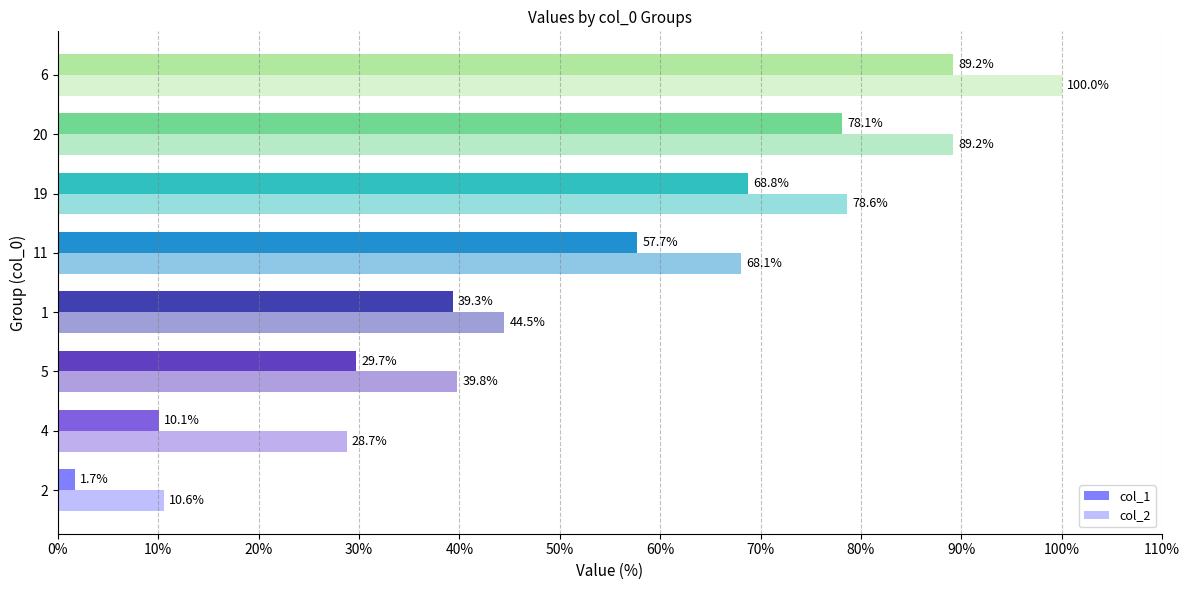

How many data points does each series have?

8